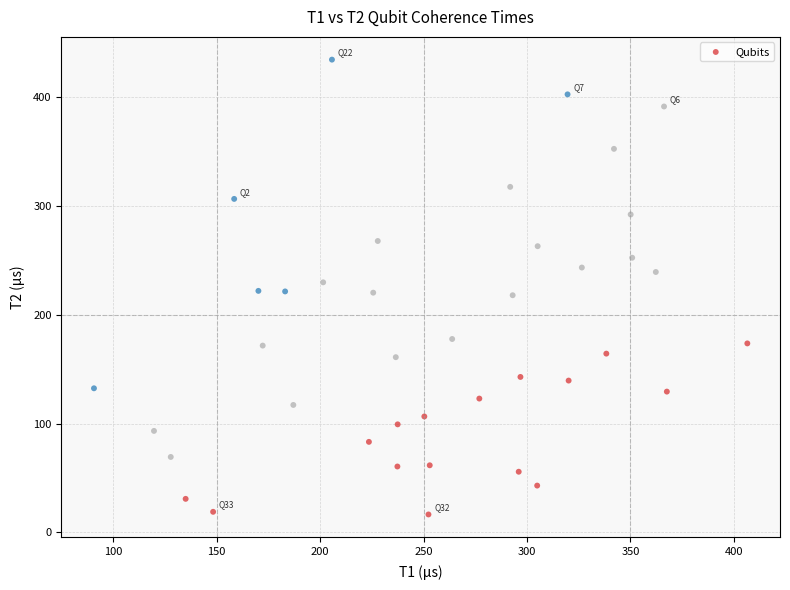

What is the range of Y values (max minus min)?

418.4